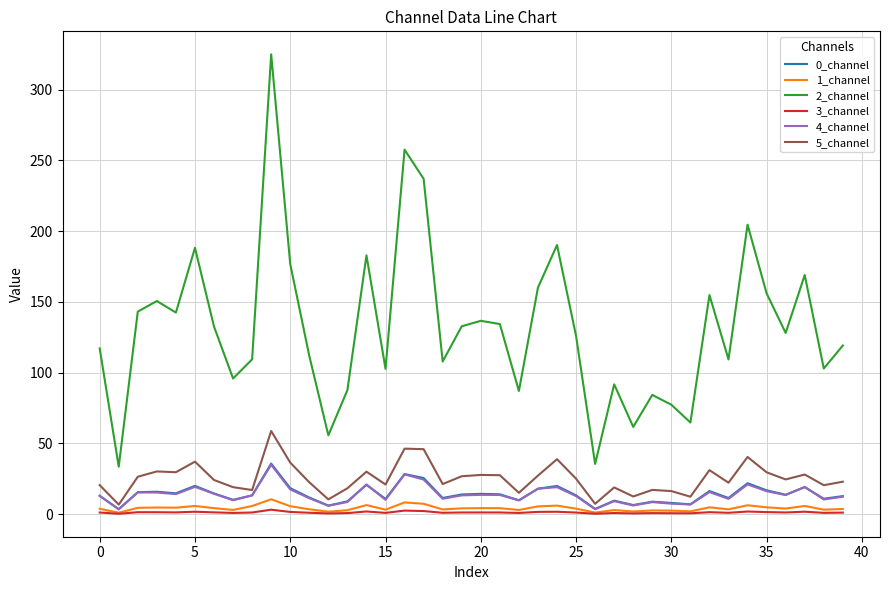

Which series has the largest total across all categories?

2_channel